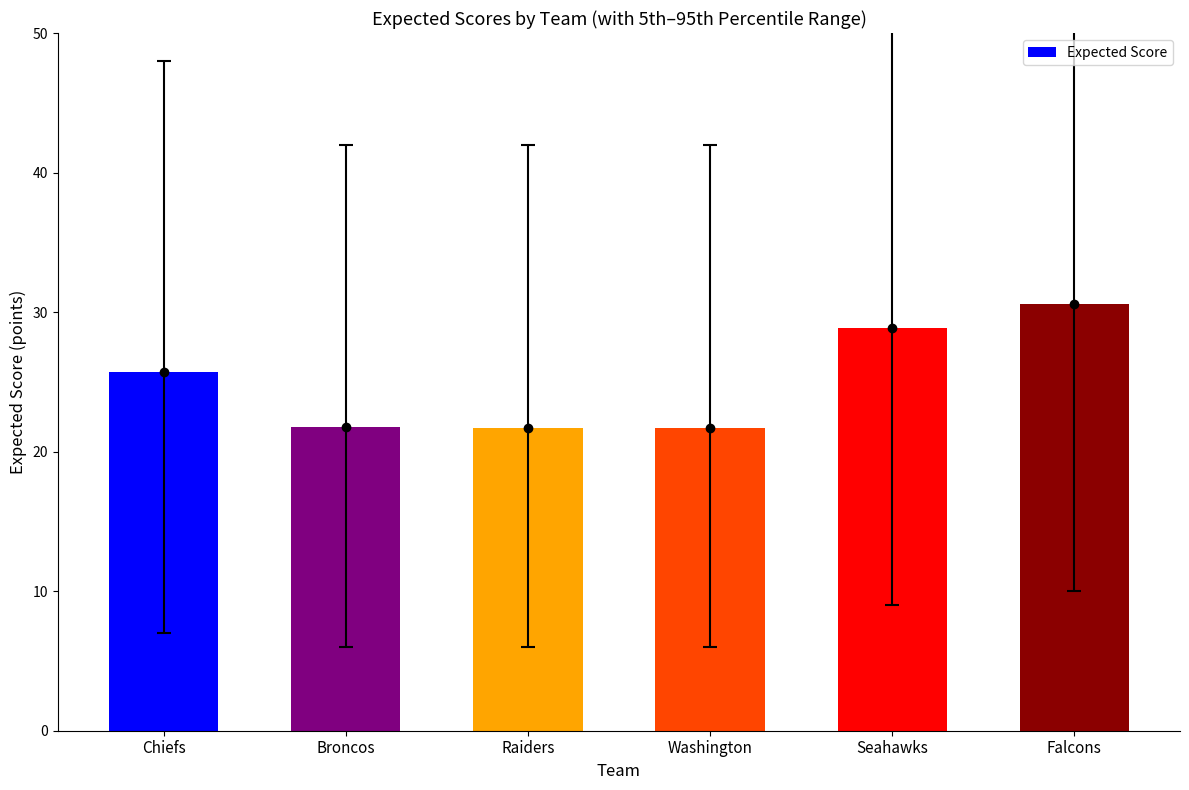

Is it true that the value at Raiders is 21.7?

True